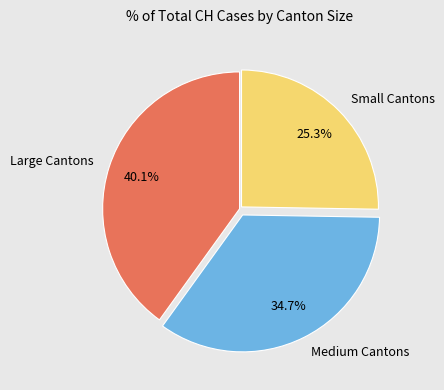

What is the total percentage of Large Cantons and Medium Cantons?

74.7%